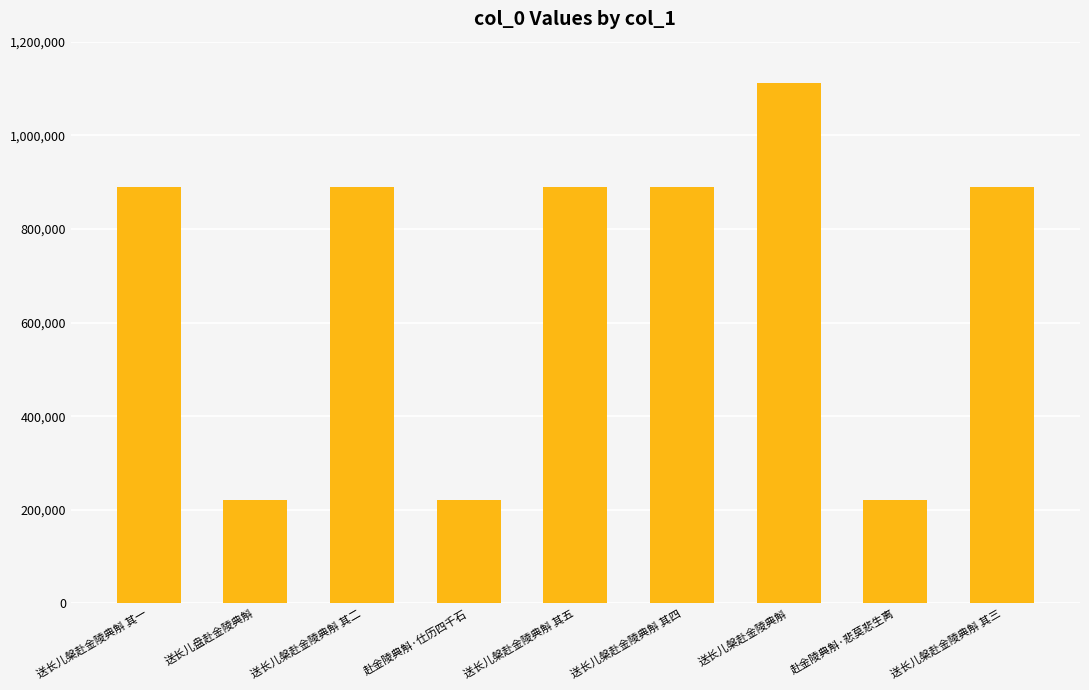

What is the difference between the values at 送长儿盘赴金陵典斛 and 送长儿槃赴金陵典斛?

891291